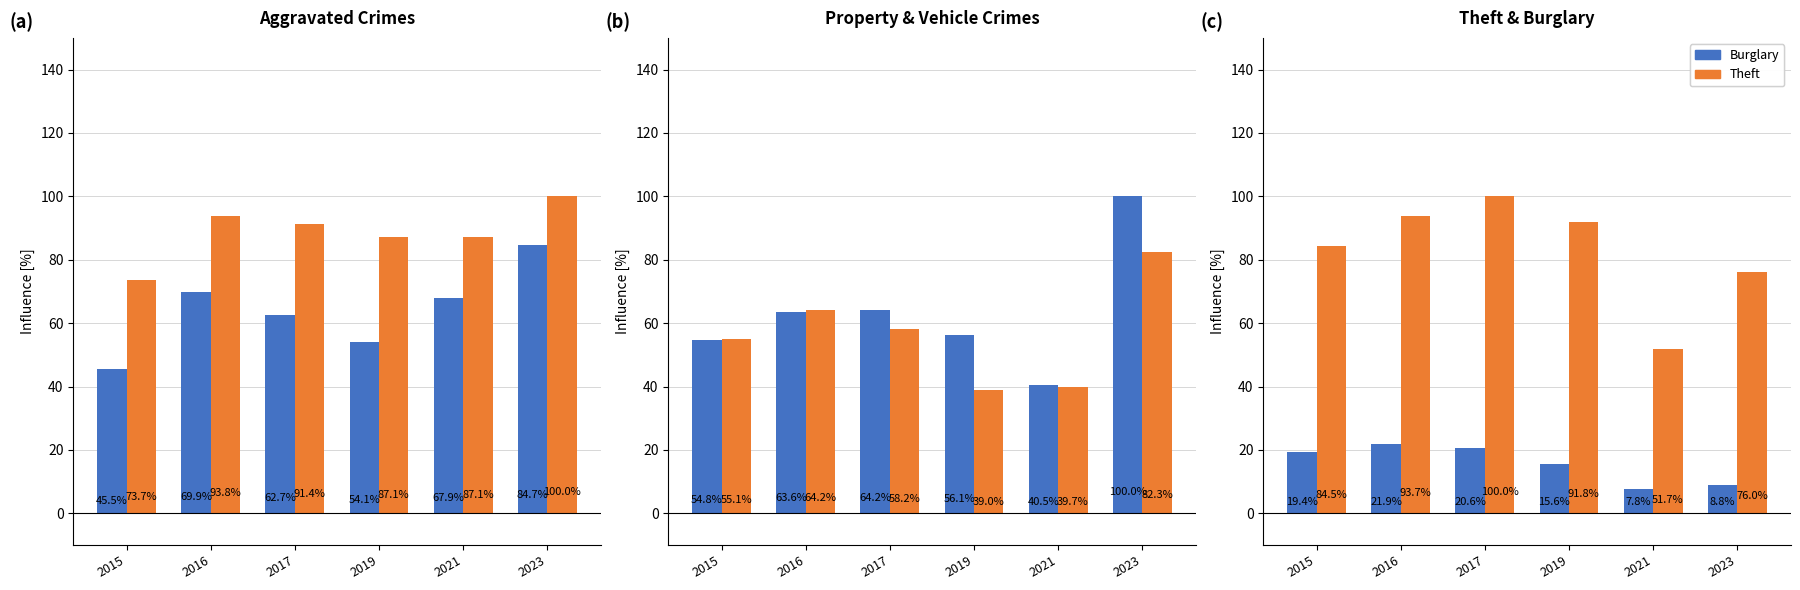

The Burglary series shows 8.8 at 2023. True or false?

True